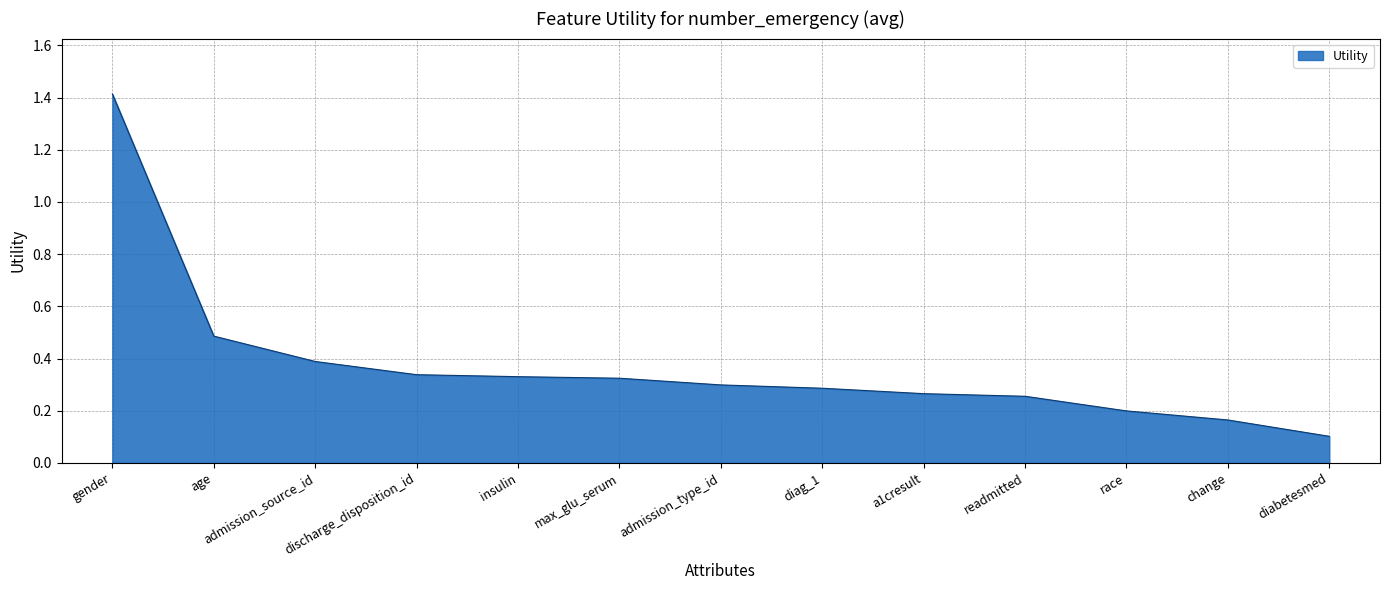

What is the minimum value shown in the chart?

0.1